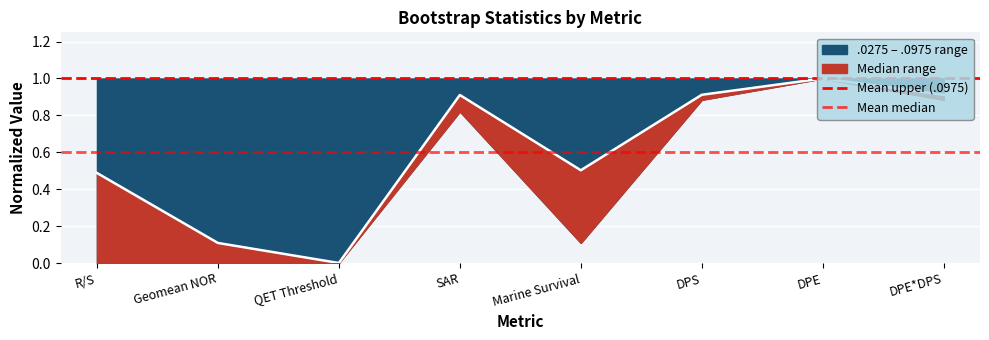

Which series has the largest total across all categories?

Mean upper (.0975)